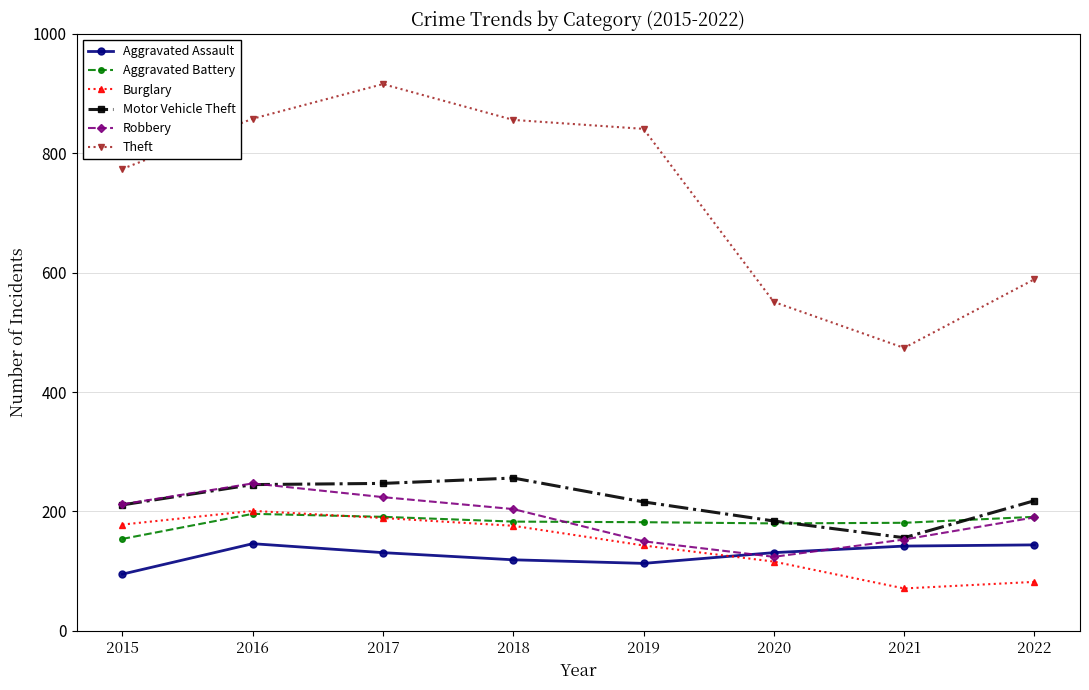

The value of Theft at 2015 is 248. True or false?

False